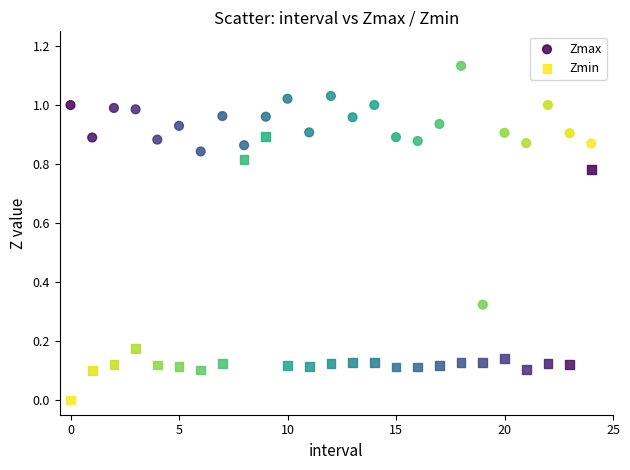

Which series contains the highest Y value?

Zmax